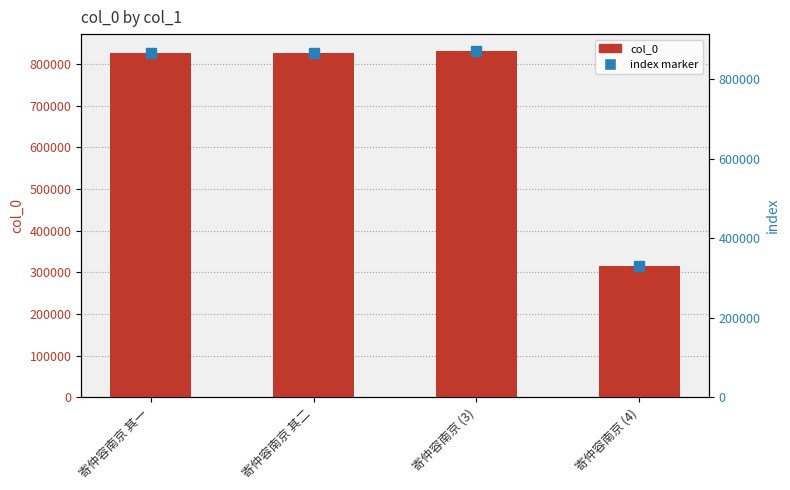

The value at 寄仲容南京 (3) is 829954. True or false?

True